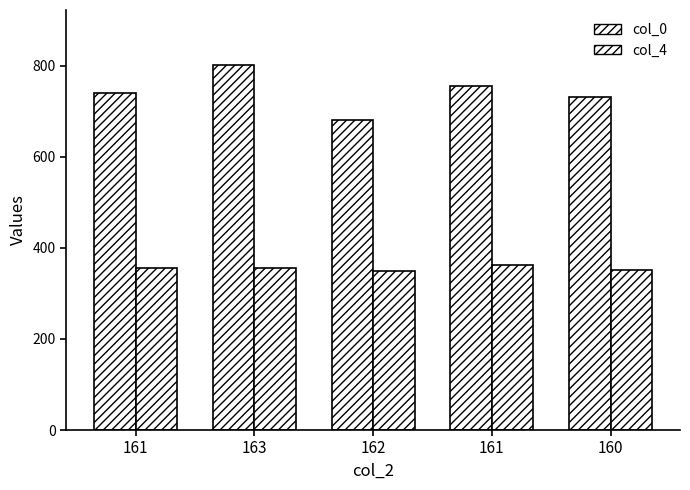

What is the total value across all series at 161?

1097